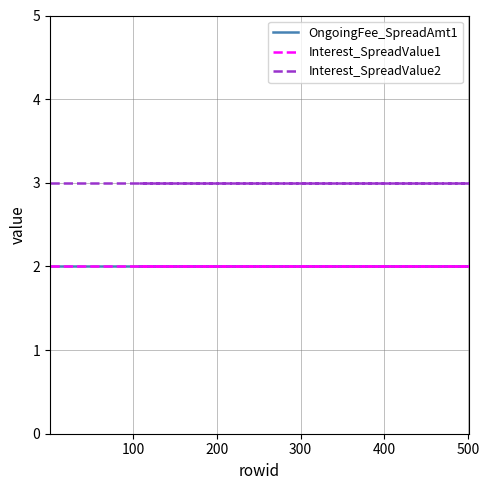

True or false: OngoingFee_SpreadAmt1 and Interest_SpreadValue2 cross at least once.

False